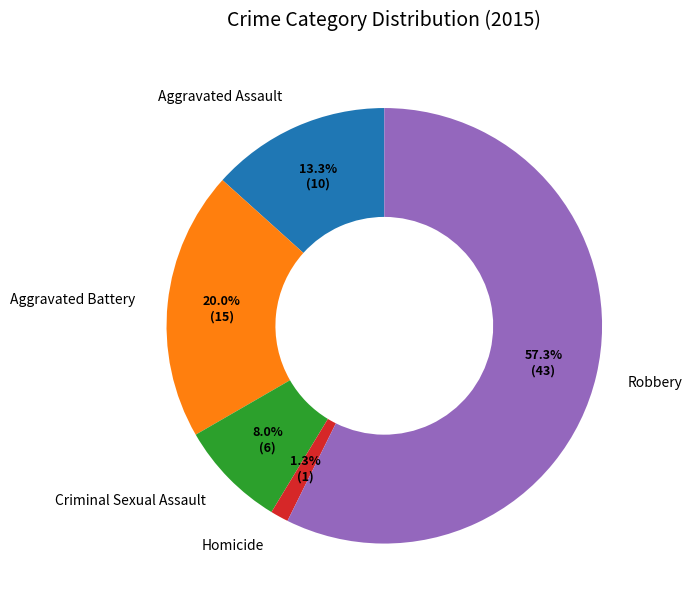

Combined, what portion of the pie is Homicide and Aggravated Battery?

21.3%